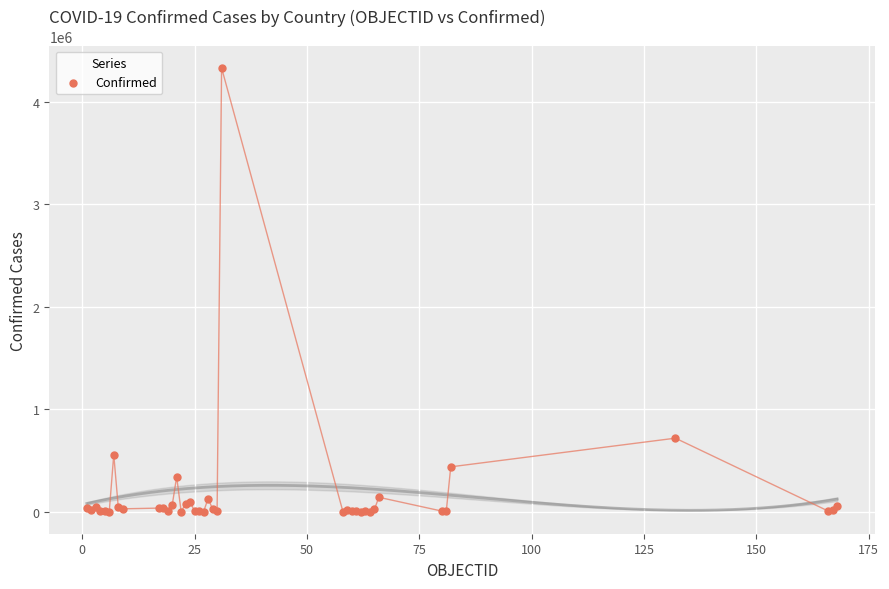

What Y value in the scatter plot is closest to 2165275?

716319